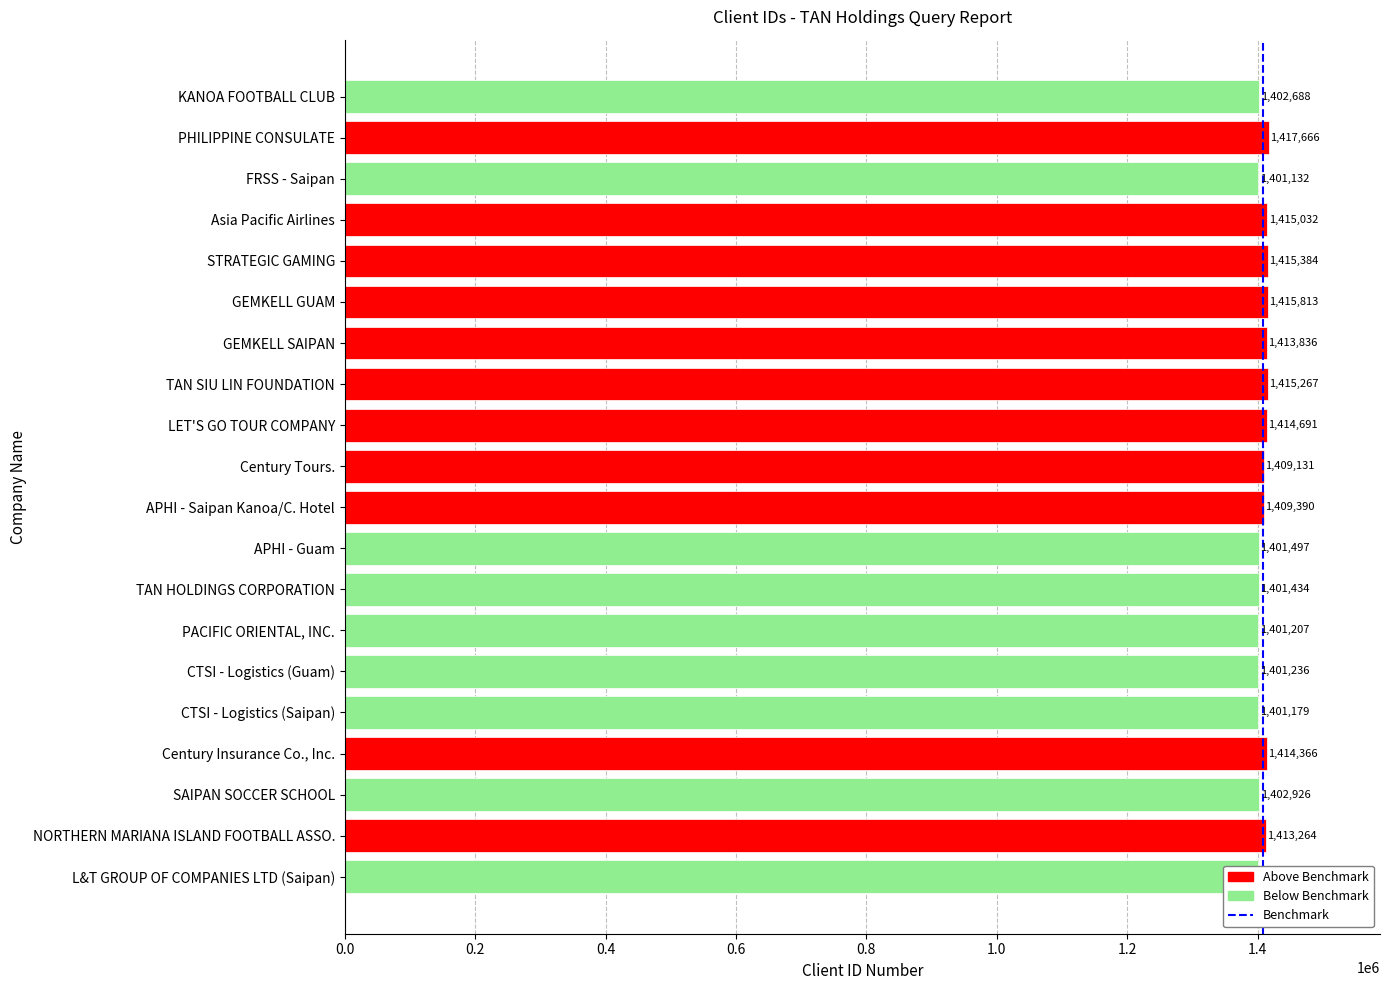

What is the sum of all values?

28168517